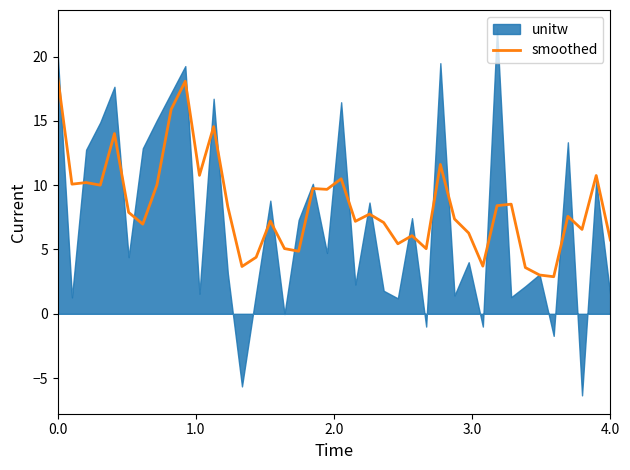

What position from the left is 10?

11